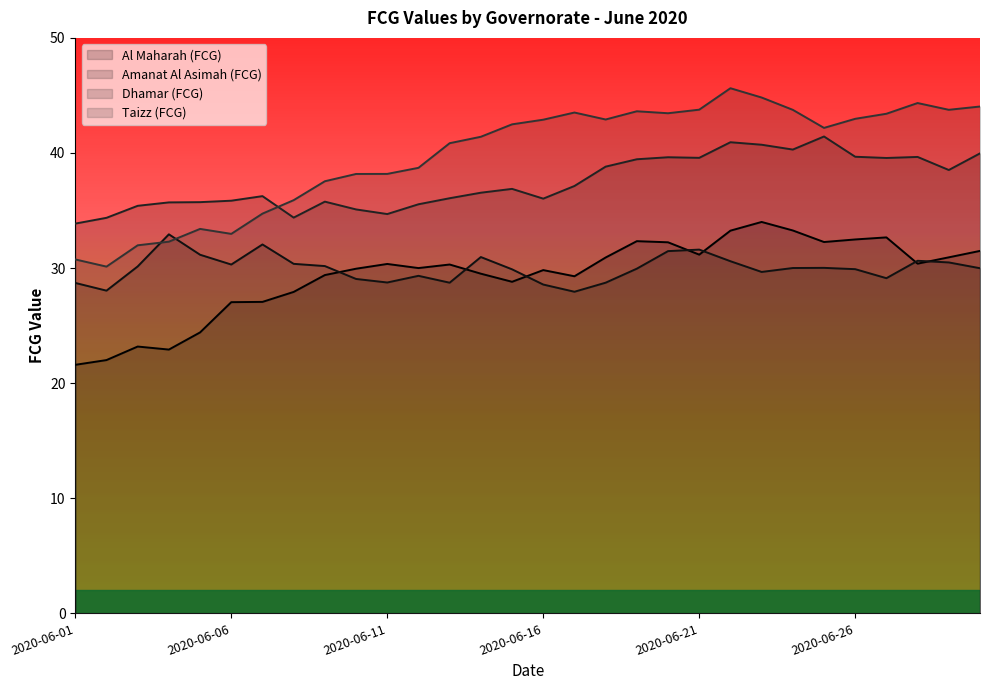

Rank the categories by Taizz (FCG) value from highest to lowest.

2020-06-22, 2020-06-23, 2020-06-28, 2020-06-30, 2020-06-21, 2020-06-29, 2020-06-24, 2020-06-19, 2020-06-17, 2020-06-20, 2020-06-27, 2020-06-26, 2020-06-18, 2020-06-16, 2020-06-15, 2020-06-25, 2020-06-14, 2020-06-13, 2020-06-12, 2020-06-11, 2020-06-10, 2020-06-09, 2020-06-08, 2020-06-07, 2020-06-05, 2020-06-06, 2020-06-04, 2020-06-03, 2020-06-01, 2020-06-02